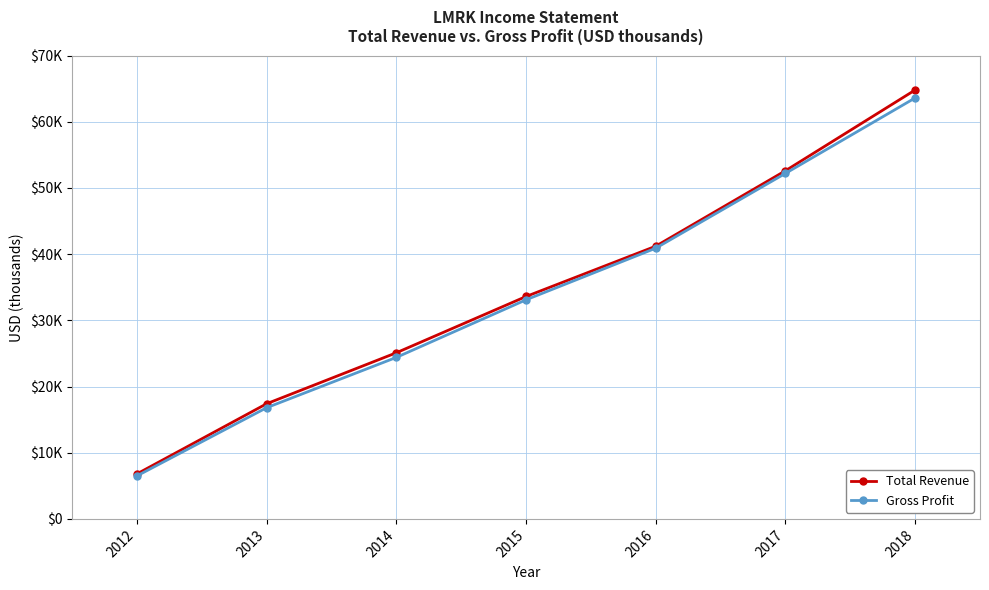

Does the chart have visible grid lines?

Yes